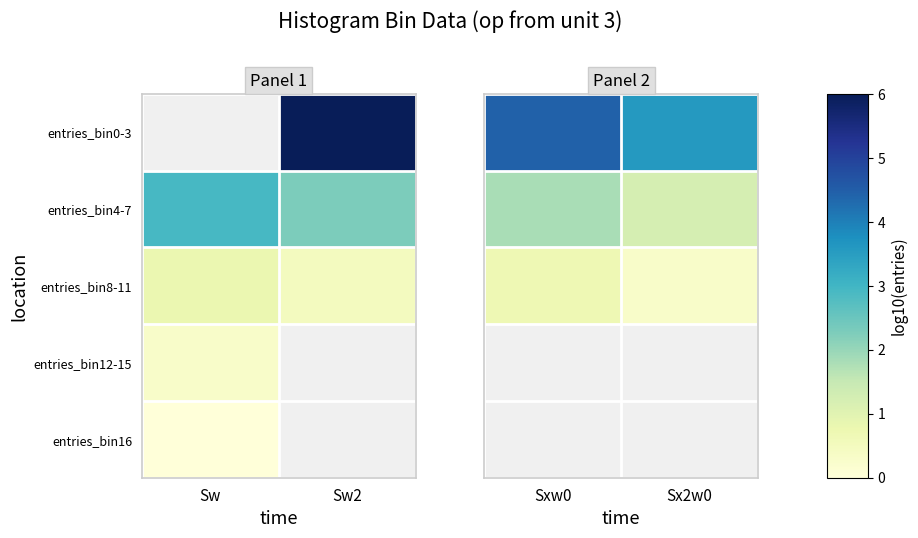

Between Sxw0 and Sx2w0, which series saw the biggest shift?

entries_bin0-3